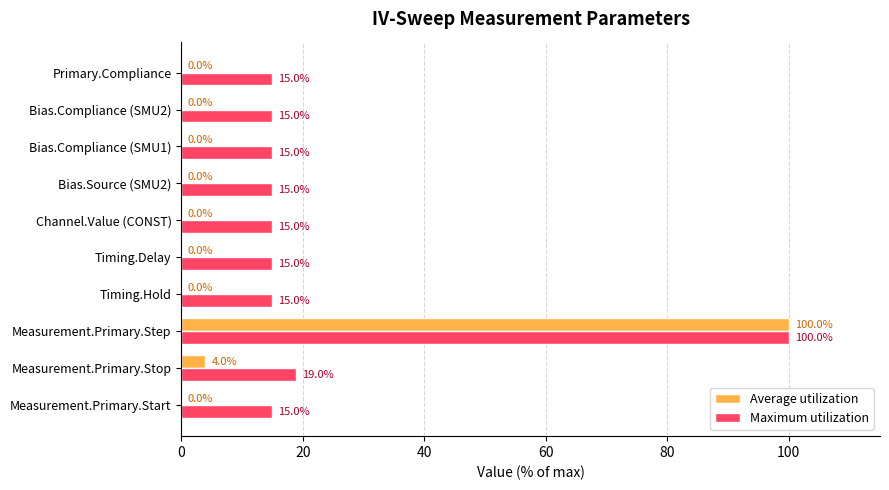

True or false: Maximum utilization has a value of 15.0 at Timing.Delay.

True